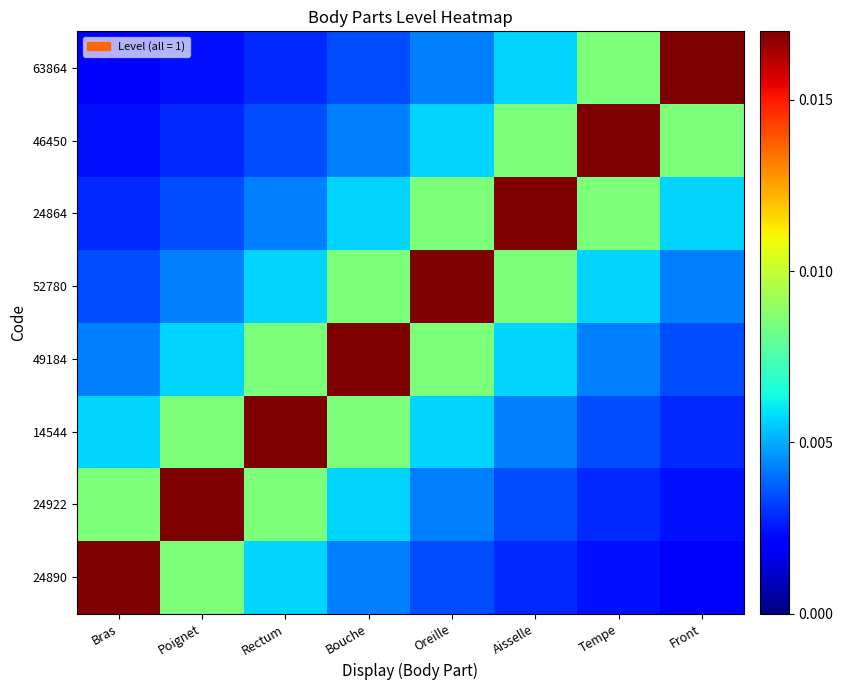

Rank the series by their maximum value, from highest to lowest.

24890, 24922, 14544, 49184, 52780, 24864, 46450, 63864